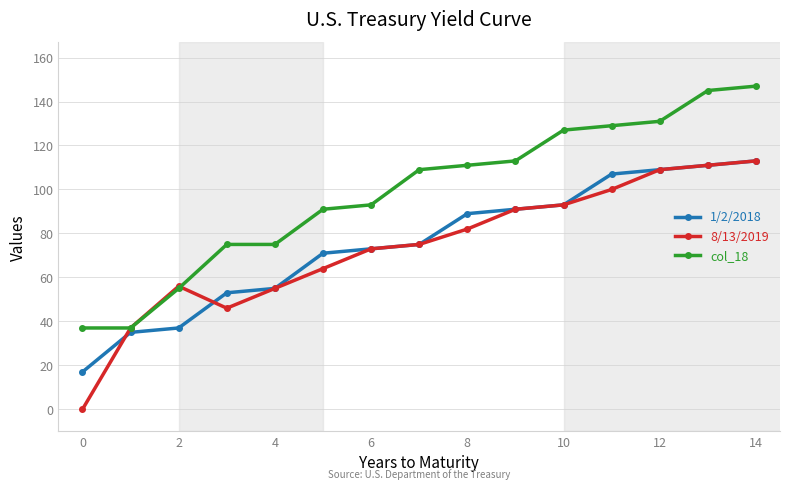

What is the value of the 8/13/2019 point at the 5th from the left?

55